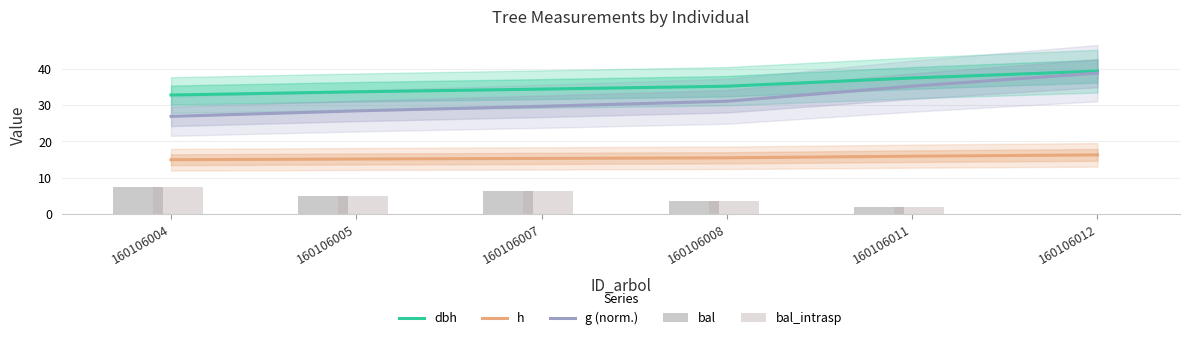

At which label does g (norm.) reach its minimum?

160106004